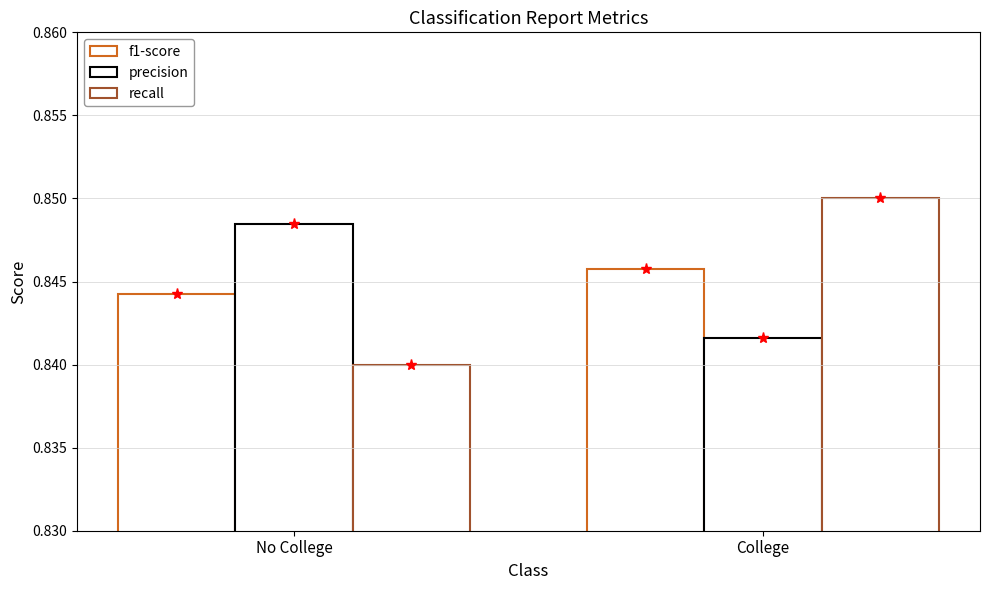

Count the number of categories in the chart.

2